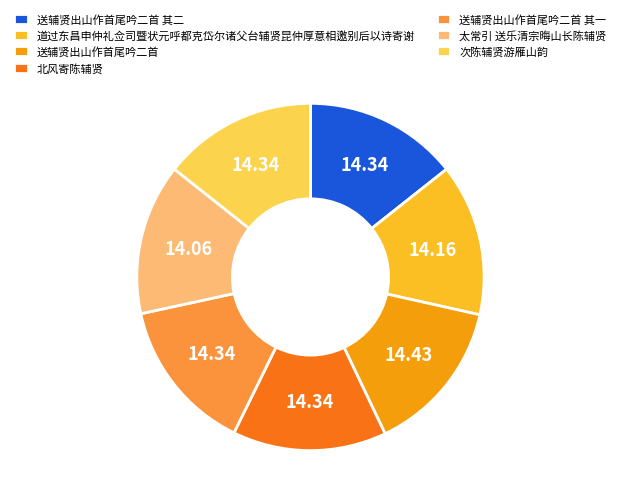

Combined, do 送辅贤出山作首尾吟二首 其一 and 道过东昌申仲礼佥司暨状元呼都克岱尔诸父台辅贤昆仲厚意相邀别后以诗寄谢 account for over 50%?

No